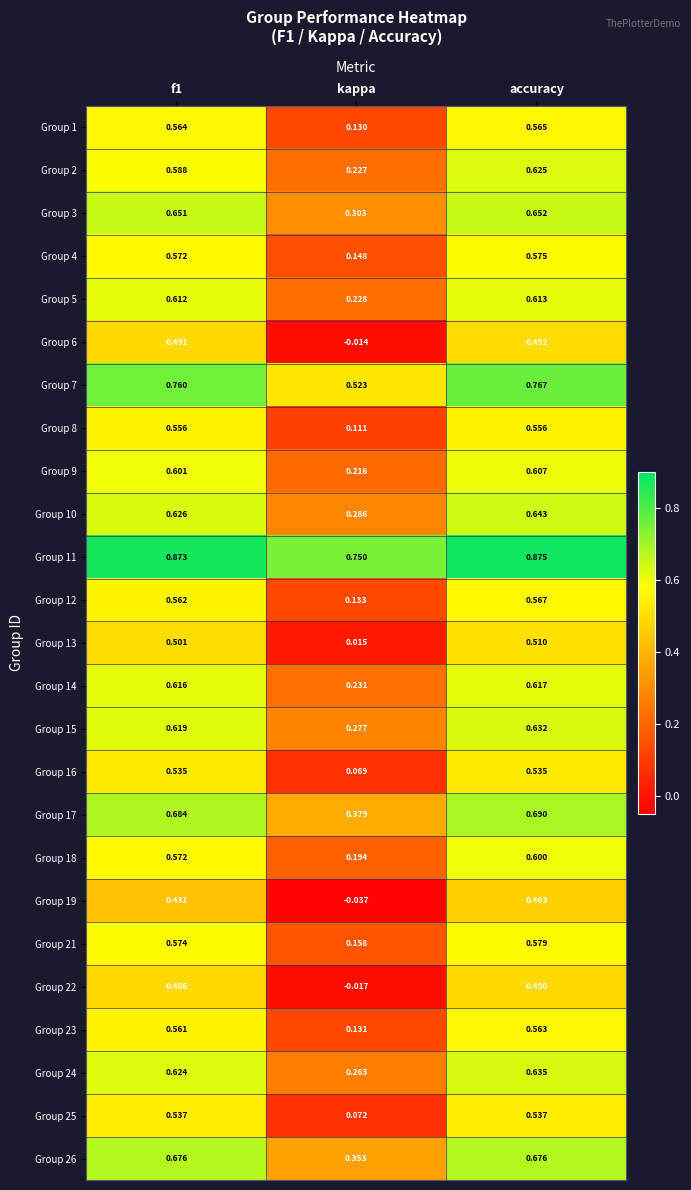

At which category is the sum across all series the highest?

accuracy